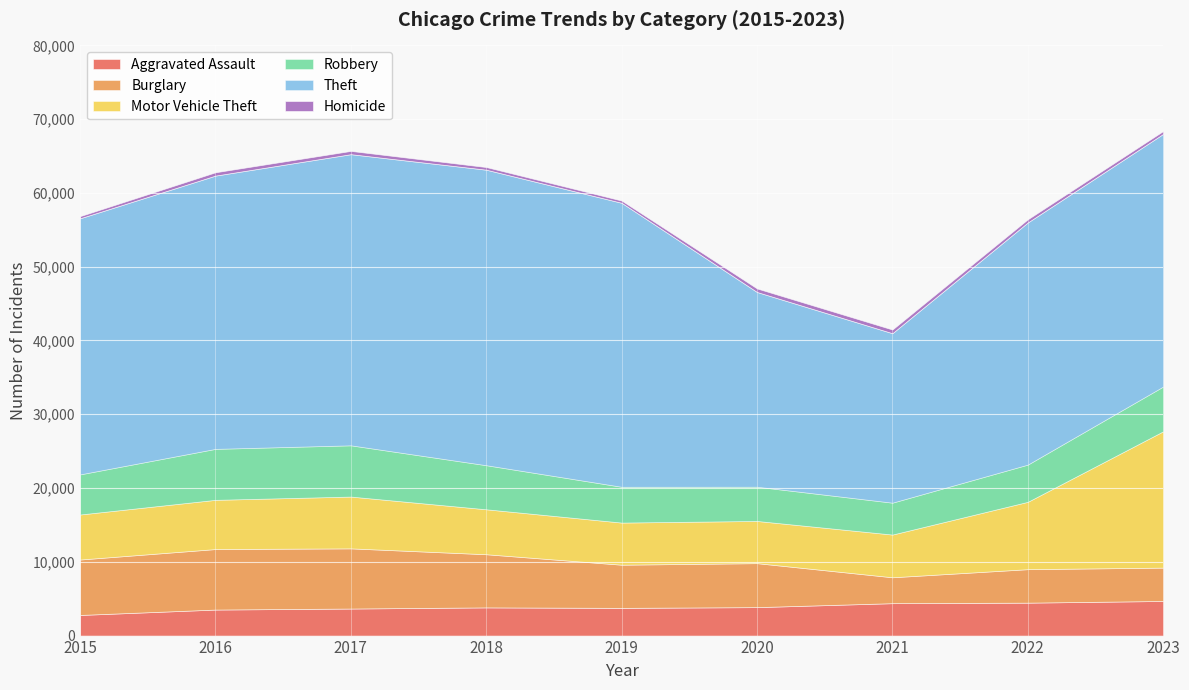

What is the approximate value of Motor Vehicle Theft at 2019, to the nearest 10?

5710